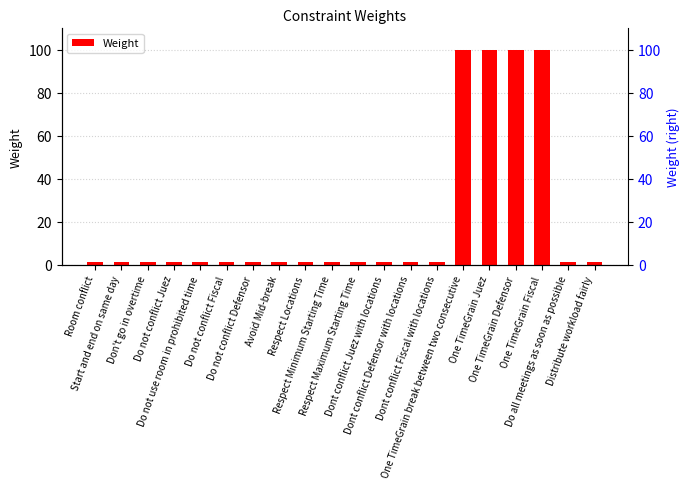

Reading left to right, list all the values displayed in this chart.

Room conflict=1	Start and end on same day=1	Don't go in overtime=1	Do not conflict Juez=1	Do not use room in prohibited time=1	Do not conflict Fiscal=1	Do not conflict Defensor=1	Avoid Mid-break=1	Respect Locations=1	Respect Minimum Starting Time=1	Respect Maximum Starting Time=1	Dont conflict Juez with locations=1	Dont conflict Defensor with locations=1	Dont conflict Fiscal with locations=1	One TimeGrain break between two consecutive=100	One TimeGrain Juez=100	One TimeGrain Defensor=100	One TimeGrain Fiscal=100	Do all meetings as soon as possible=1	Distribute workload fairly=1